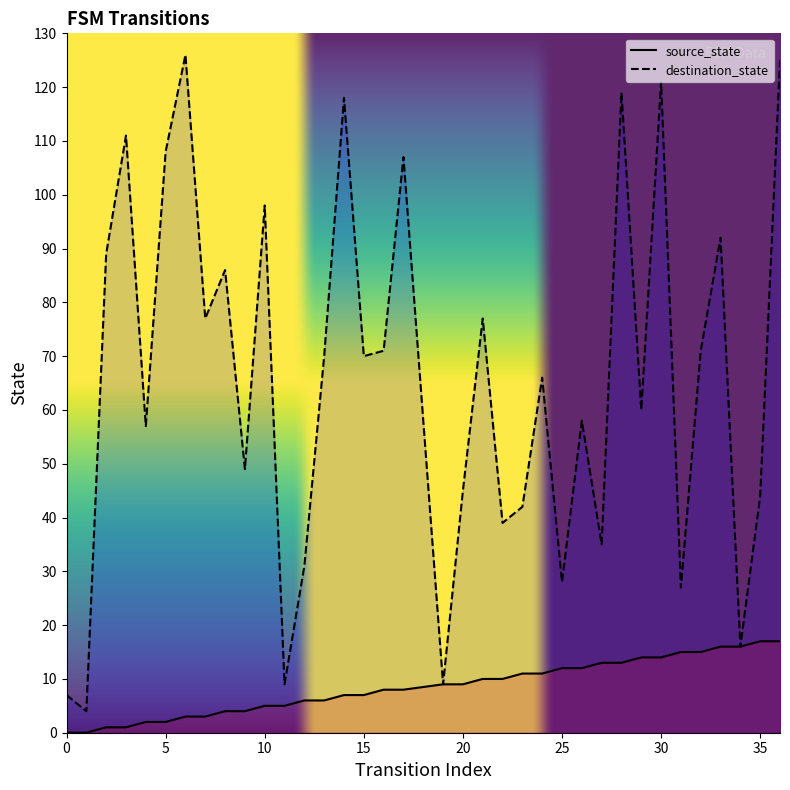

Which series has the widest spread of values?

destination_state